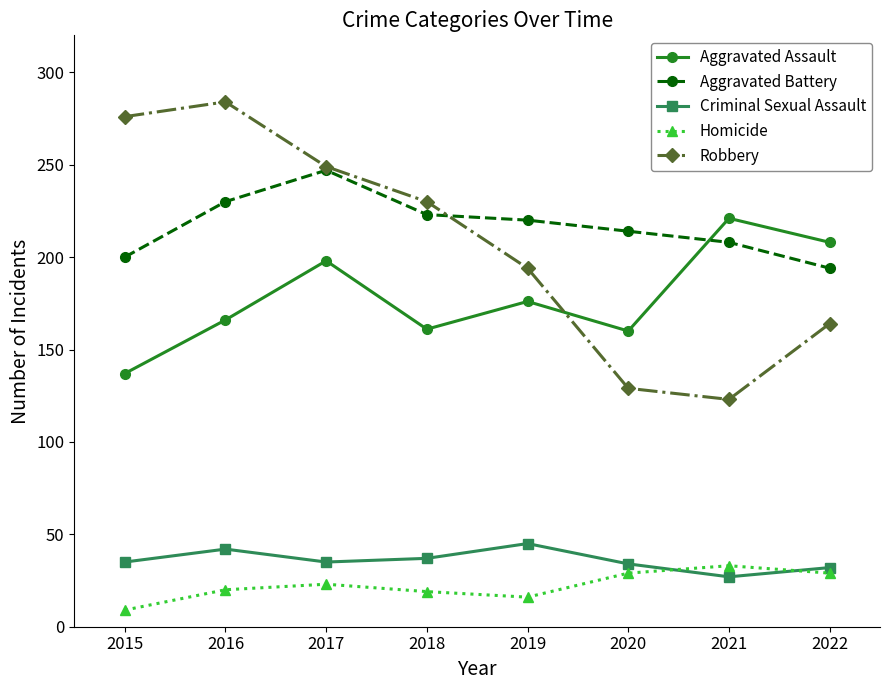

The value of Homicide at 2022 is 29. True or false?

True